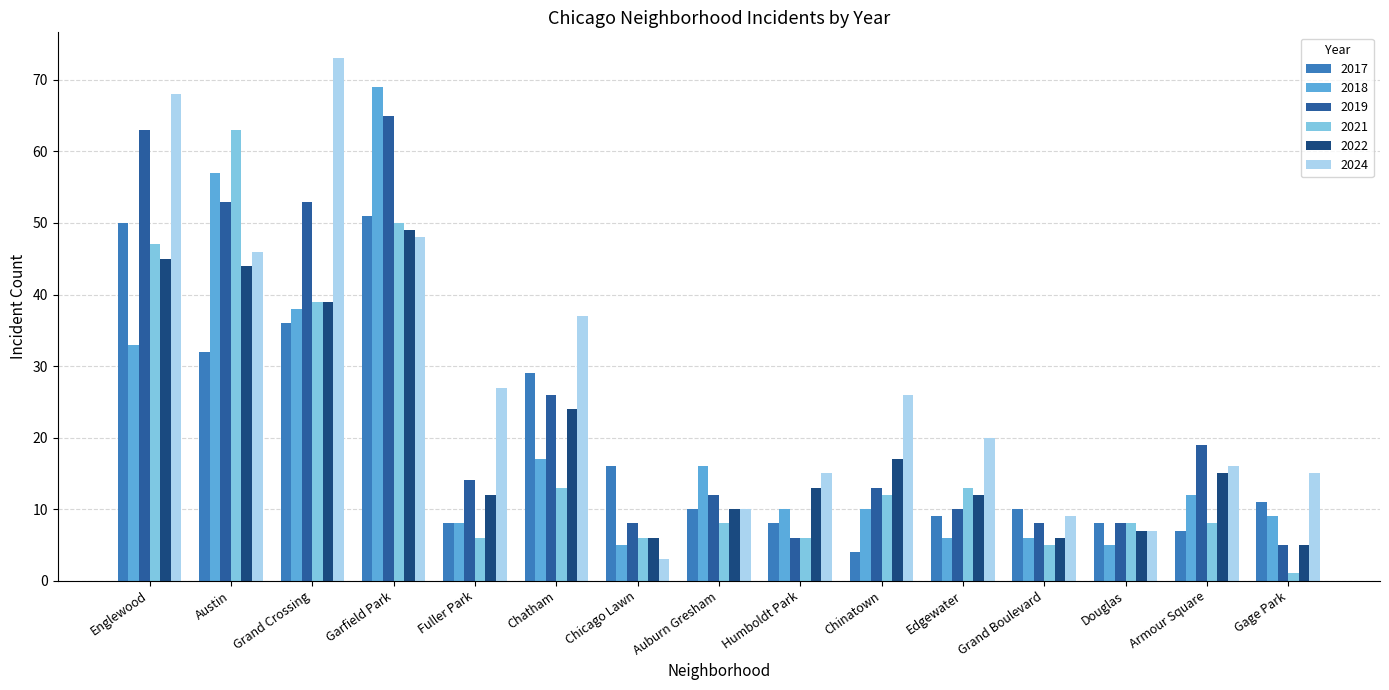

Between Chatham and Auburn Gresham, which series saw the biggest shift?

2024